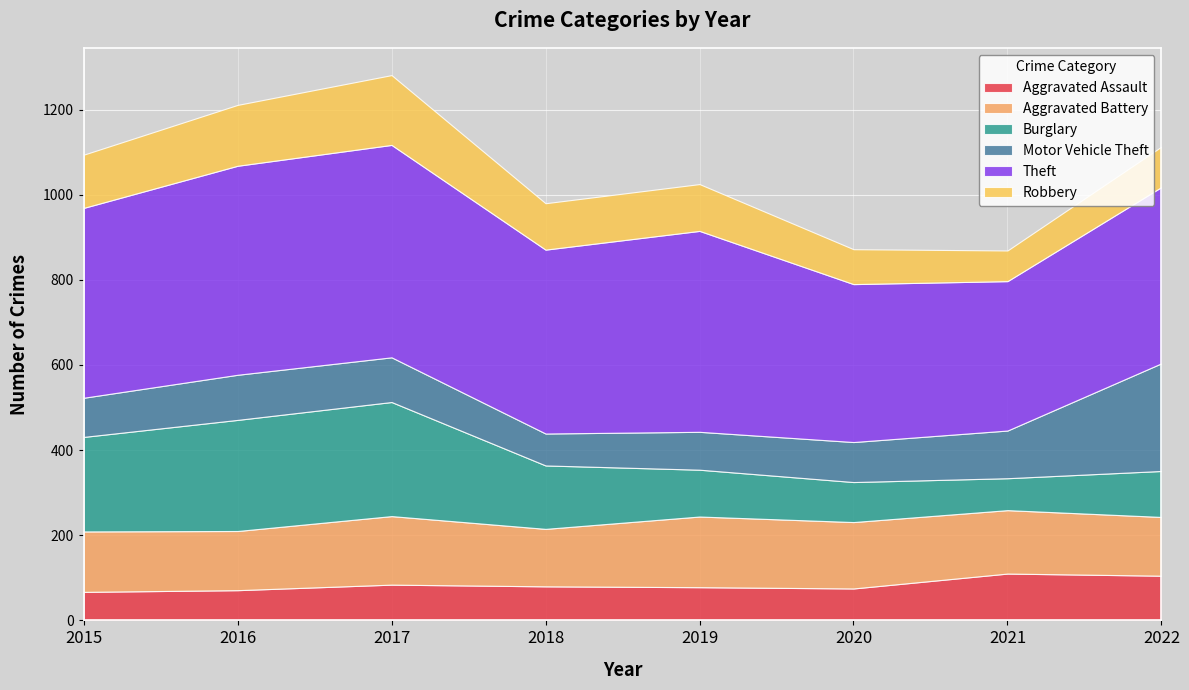

Between 2017 and 2021, which series saw the biggest shift?

Burglary